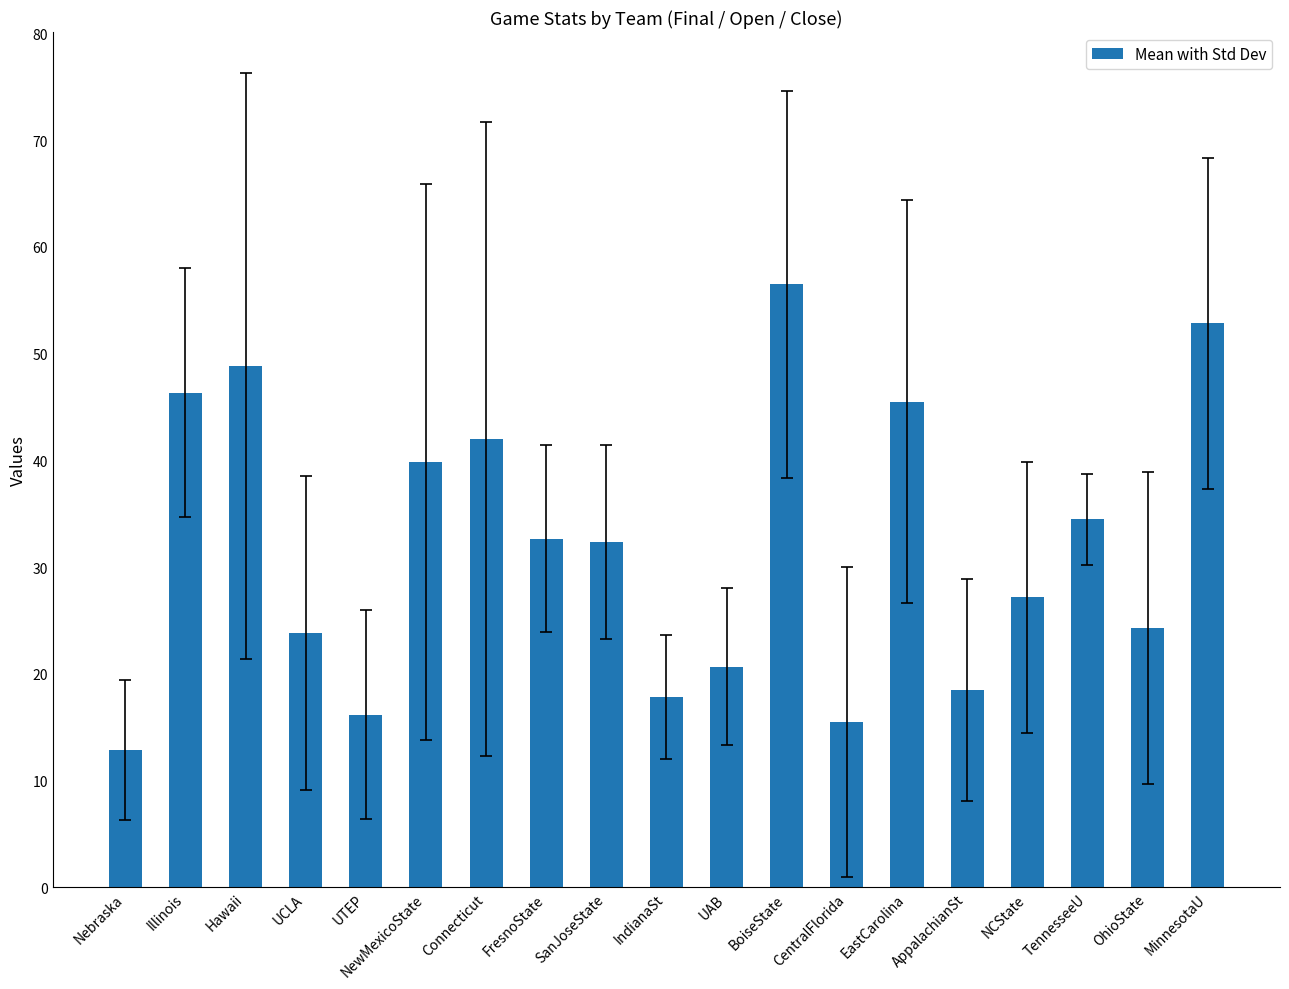

The value at UCLA is 23.8. True or false?

True